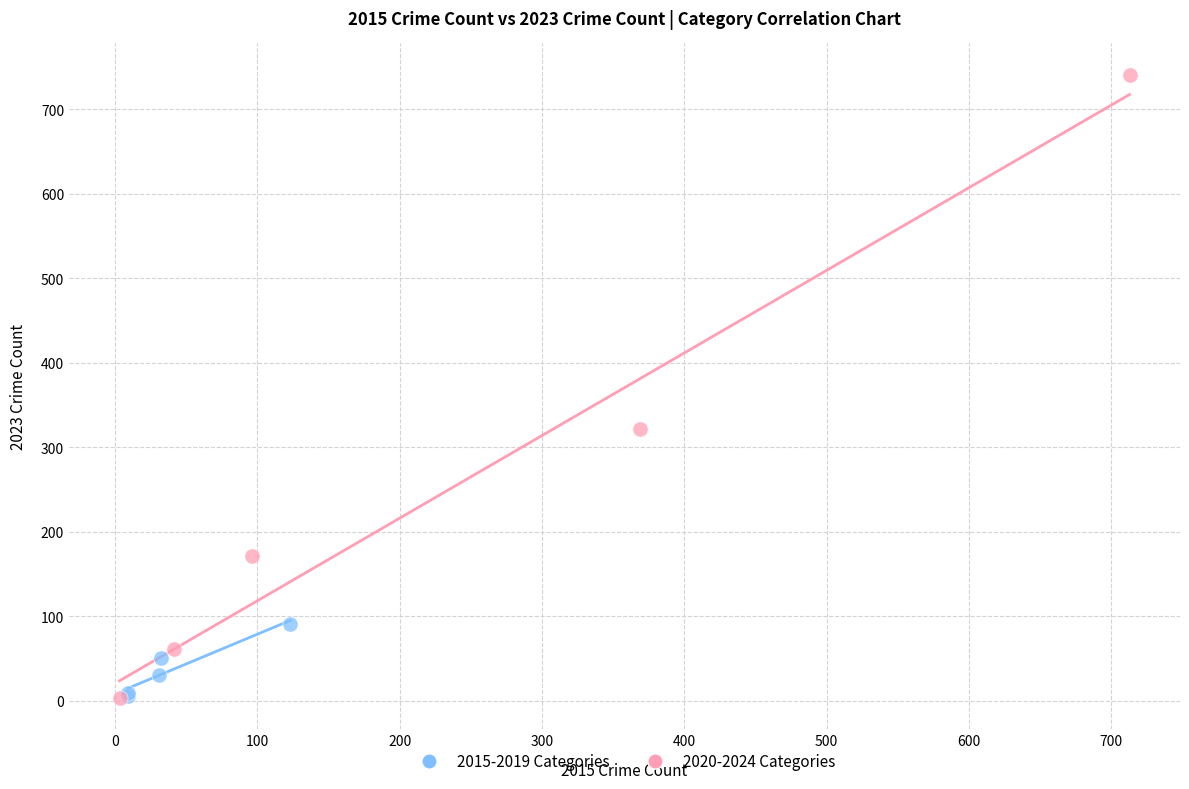

Which series has the widest spread of Y values?

2020-2024 Categories